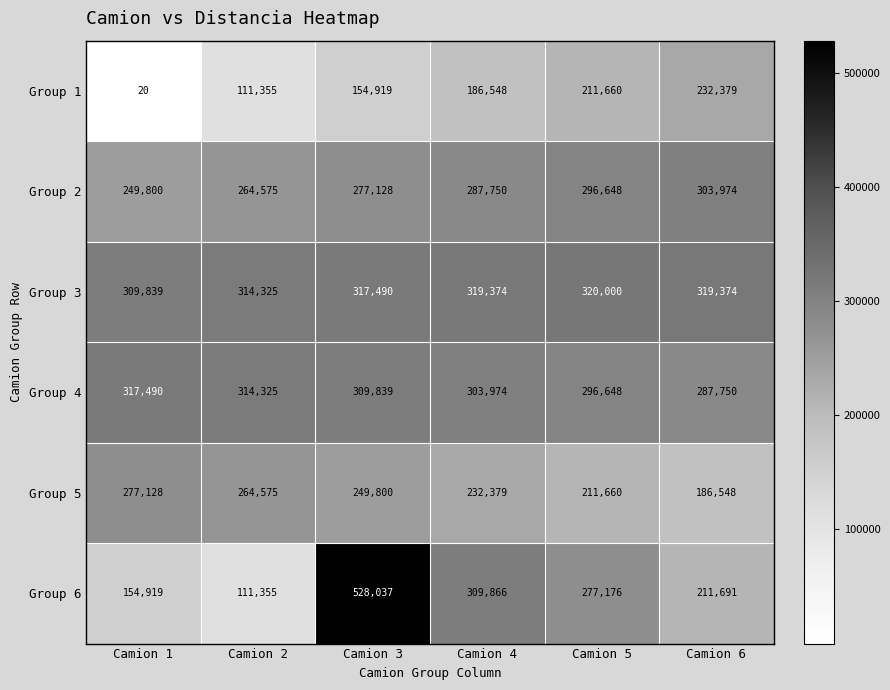

Which category has the lowest value across all series?

Camion 1